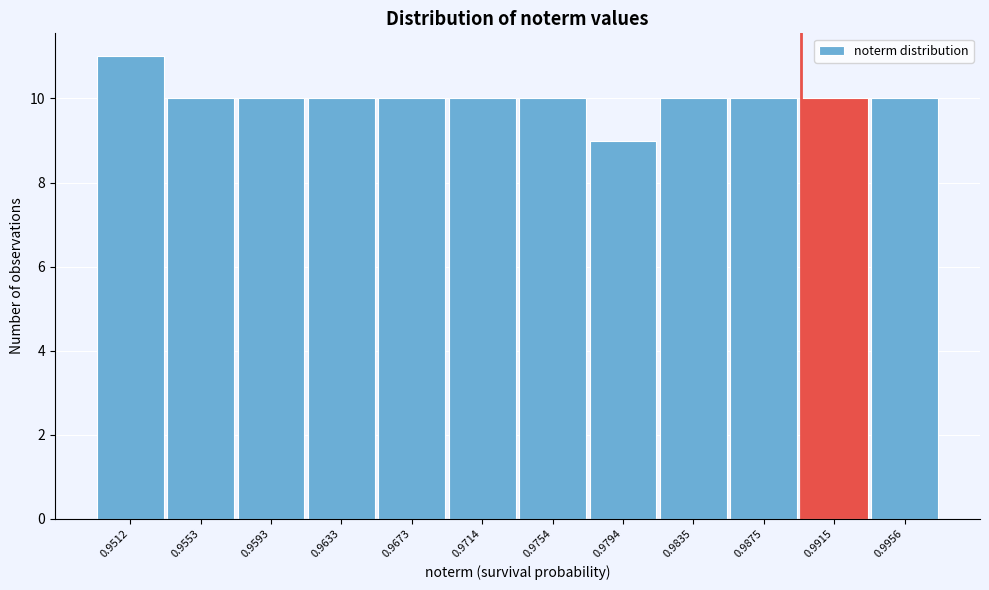

Reading left to right, what are all the values shown in this chart?

11	10	10	10	10	10	10	9	10	10	10	10